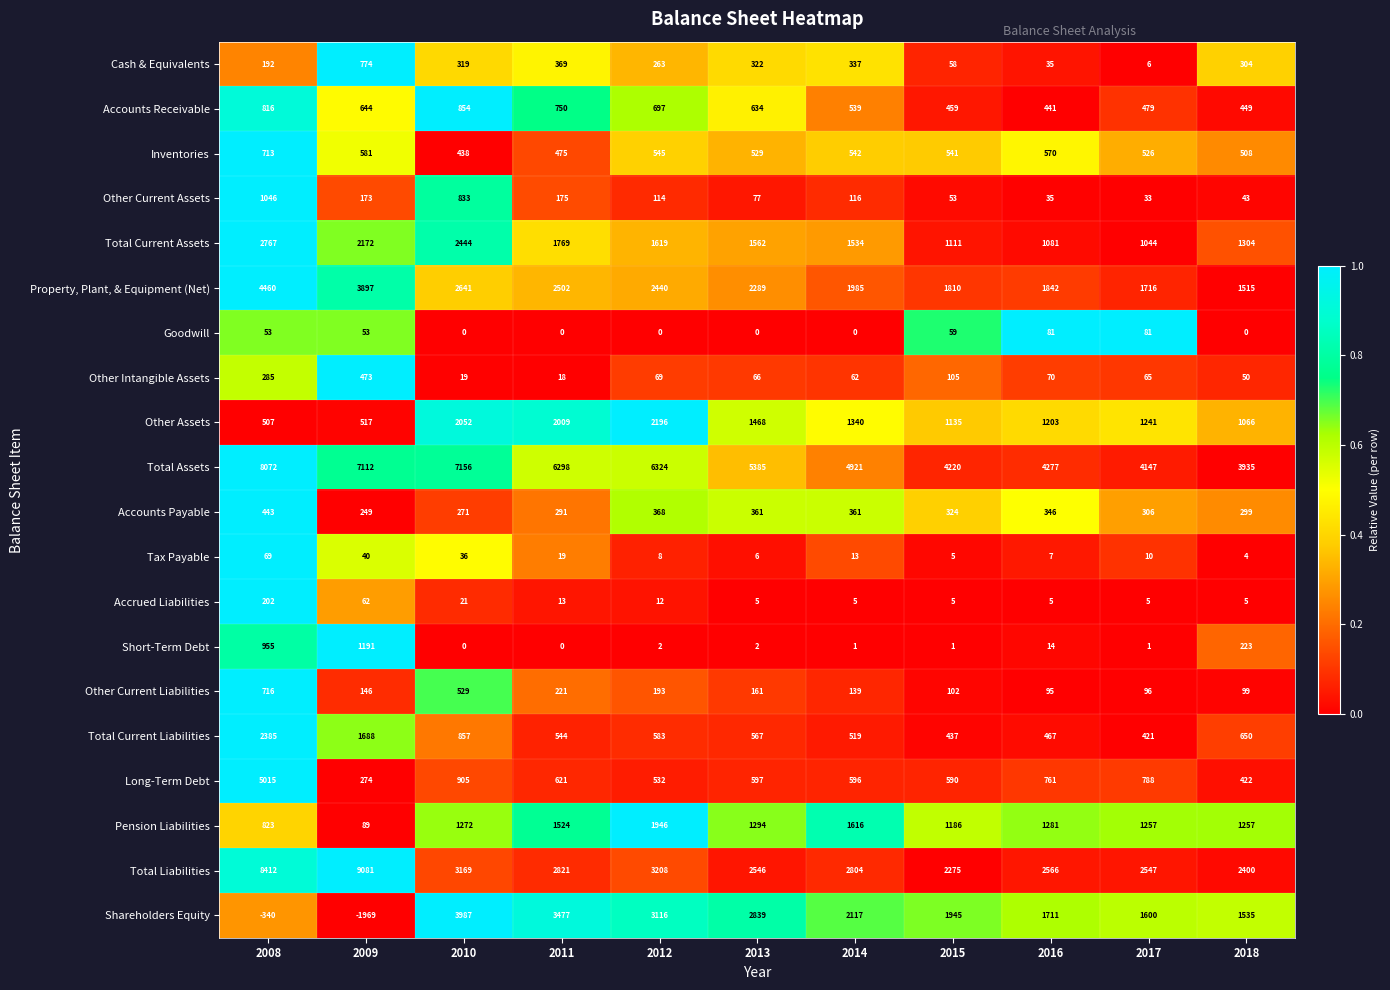

Which series has the largest range (max minus min)?

Total Liabilities